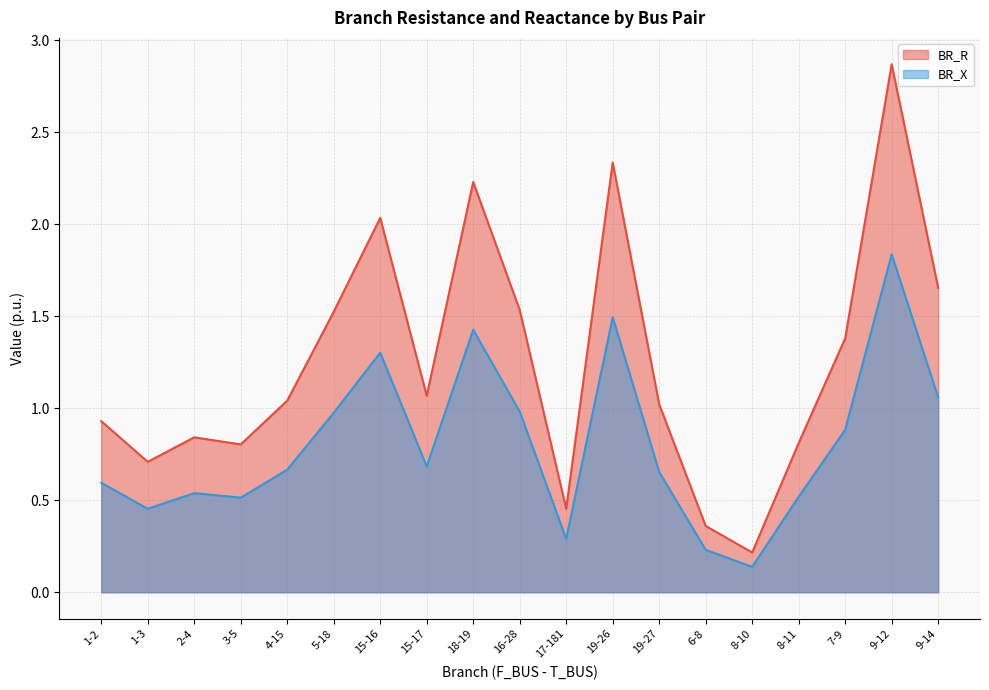

What is the sum of the BR_R values at 19-27 and 7-9?

2.4